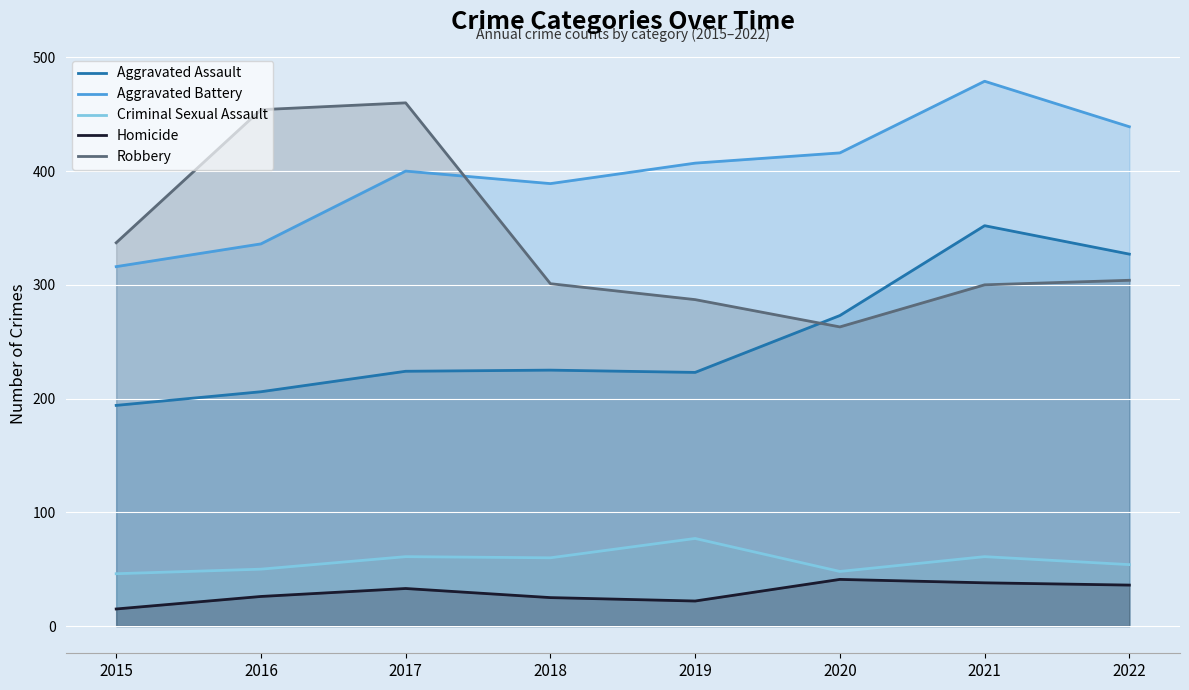

How many lines are shown in the chart?

5